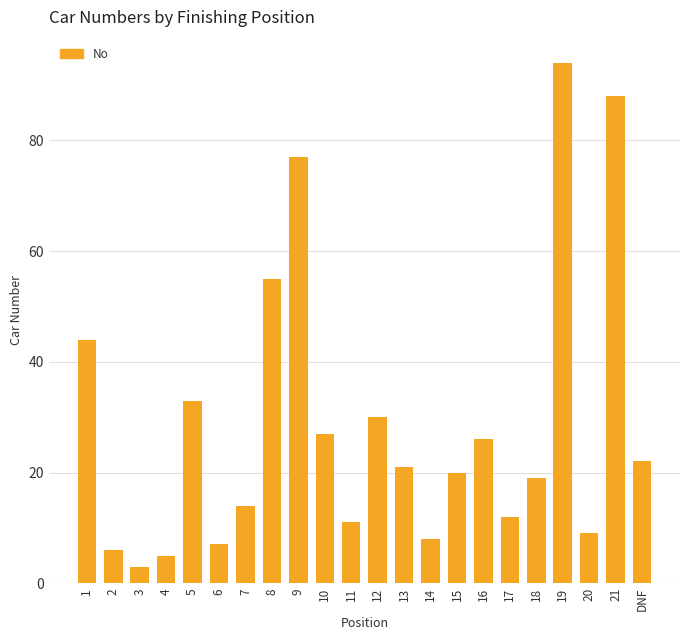

Reading right to left, what are all the values shown in this chart?

22	88	9	94	19	12	26	20	8	21	30	11	27	77	55	14	7	33	5	3	6	44